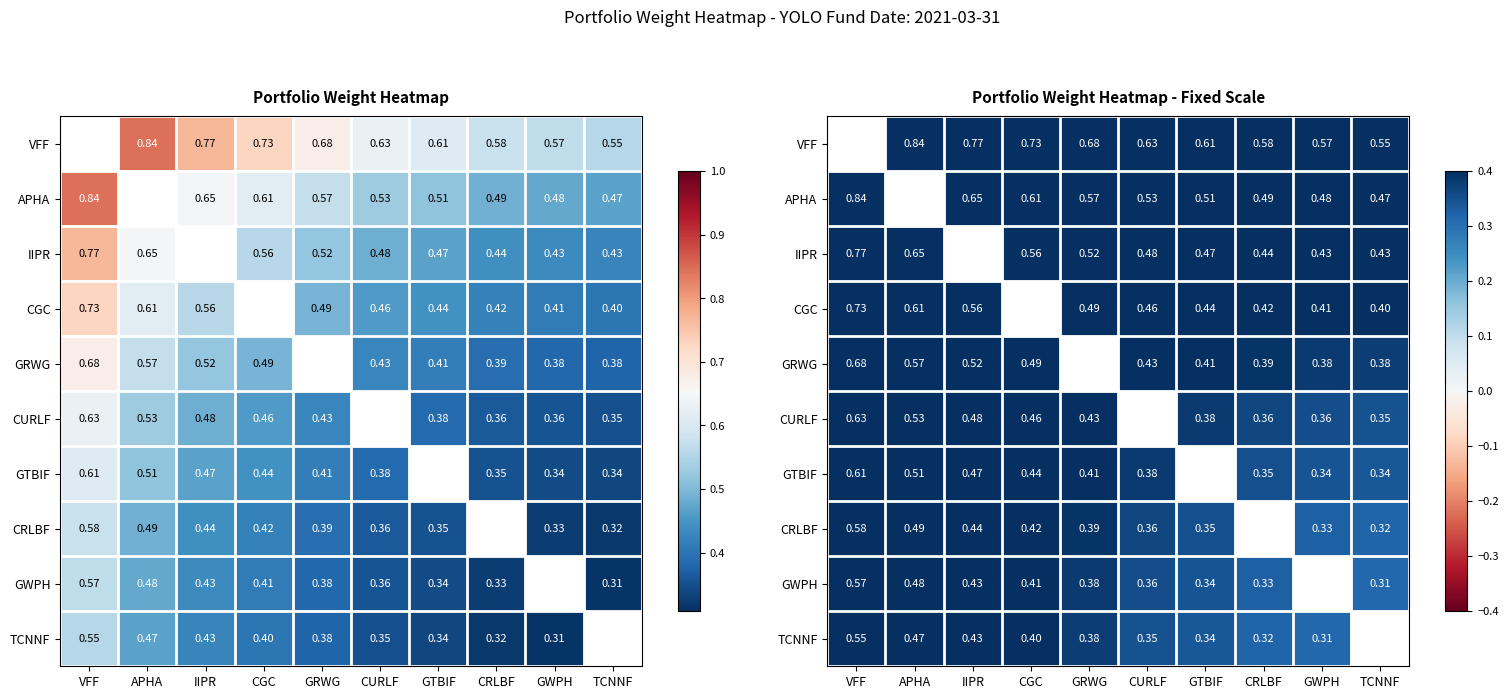

What is the difference between the maximum and minimum values in the APHA series?

0.4